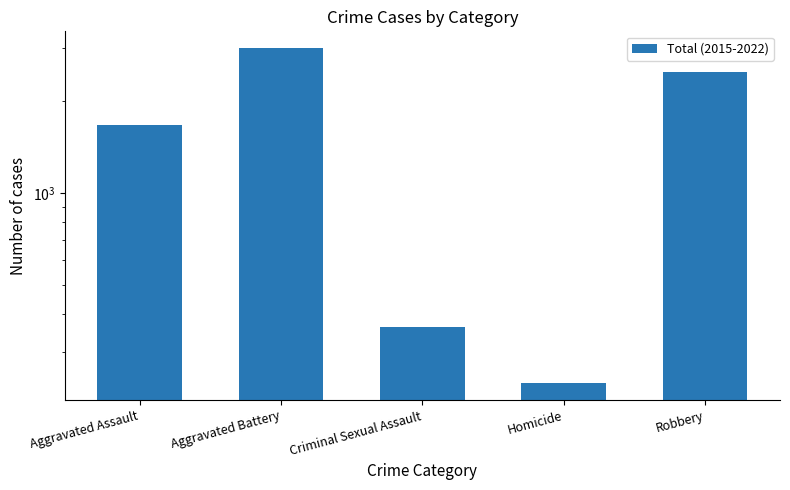

What is the sum of the values at Homicide and Aggravated Battery?

3224